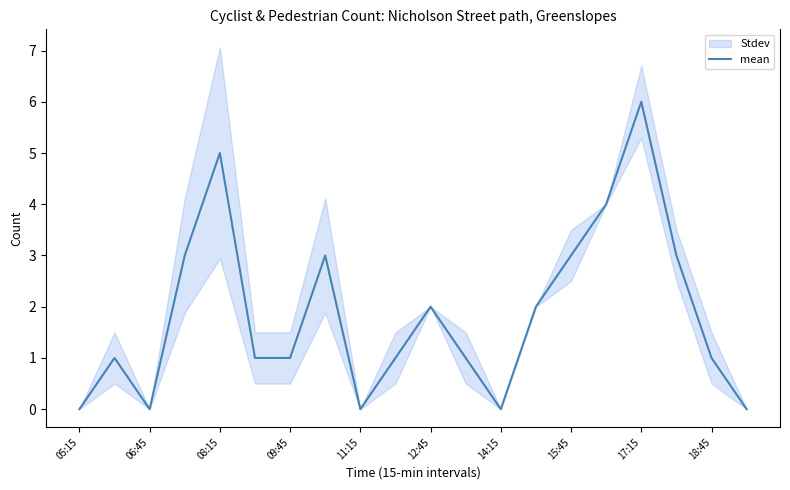

How many points are lower than both their immediate neighbors (excluding endpoints)?

3